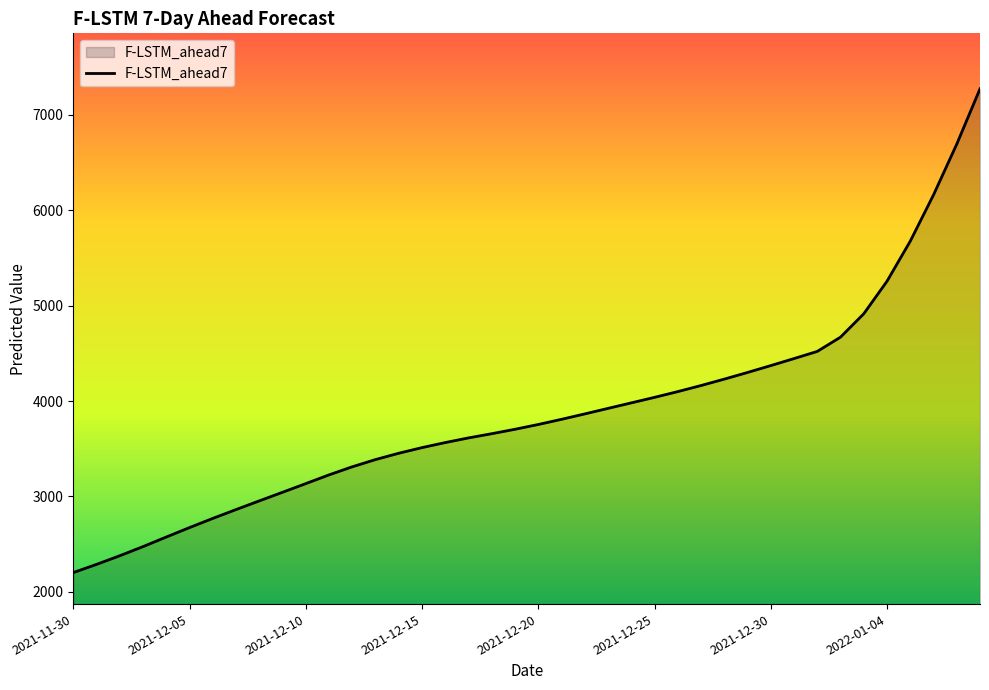

What is the difference between the maximum and minimum values?

5071.7